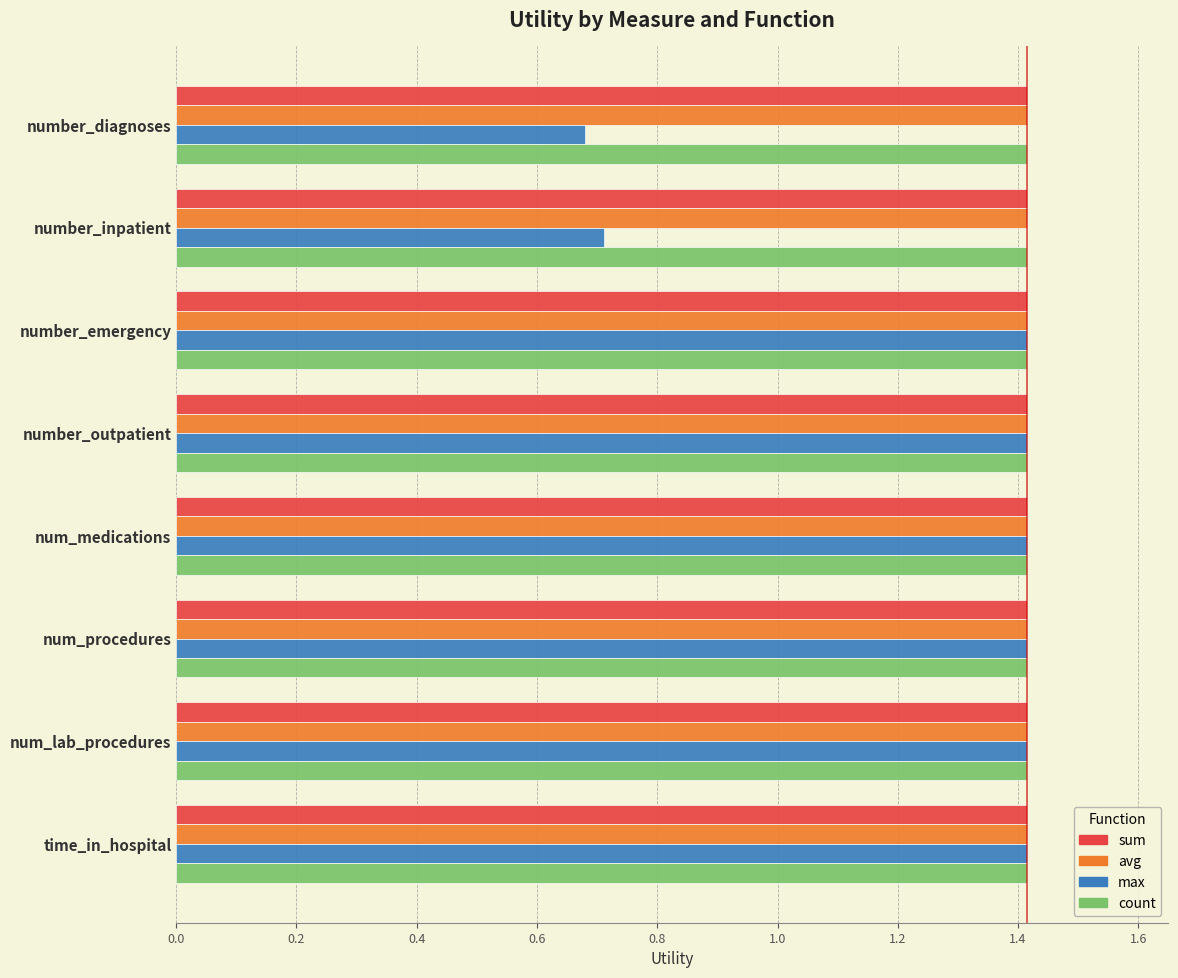

What is the maximum value for count?

1.4